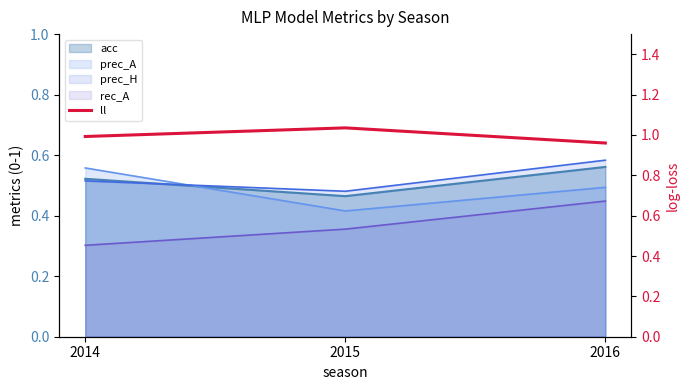

List the labels in order of value, largest first.

2015, 2014, 2016